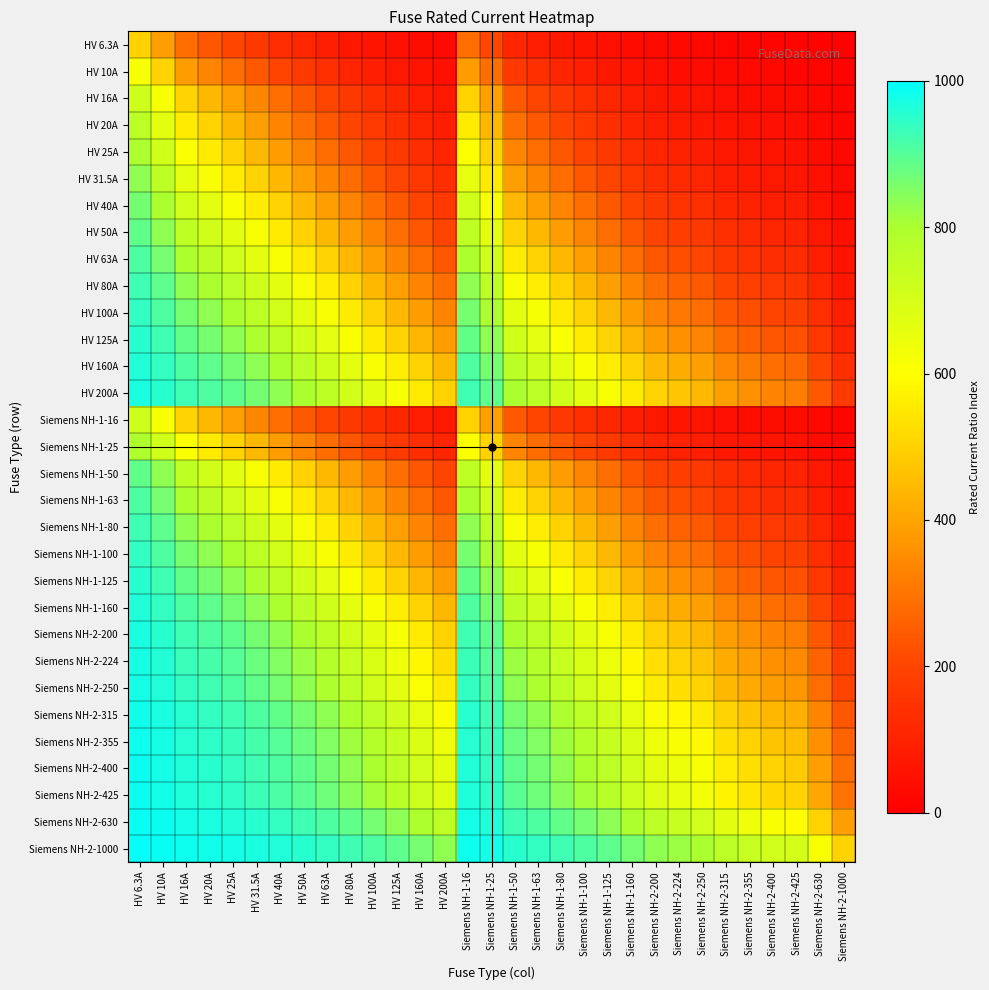

Reading left to right, what are all the values shown in this chart?

HV 6.3A: HV 6.3A=500.0	HV 10A=386.5	HV 16A=282.5	HV 20A=239.5	HV 25A=201.3	HV 31.5A=166.7	HV 40A=136.1	HV 50A=111.9	HV 63A=90.9	HV 80A=73.0	HV 100A=59.3	HV 125A=48.0	HV 160A=37.9	HV 200A=30.5	Siemens NH-1-16=282.5	Siemens NH-1-25=201.3	Siemens NH-1-50=111.9	Siemens NH-1-63=90.9	Siemens NH-1-80=73.0	Siemens NH-1-100=59.3	Siemens NH-1-125=48.0	Siemens NH-1-160=37.9	Siemens NH-2-200=30.5	Siemens NH-2-224=27.4	Siemens NH-2-250=24.6	Siemens NH-2-315=19.6	Siemens NH-2-355=17.4	Siemens NH-2-400=15.5	Siemens NH-2-425=14.6	Siemens NH-2-630=9.9	Siemens NH-2-1000=6.3
HV 10A: HV 6.3A=613.5	HV 10A=500.0	HV 16A=384.6	HV 20A=333.3	HV 25A=285.7	HV 31.5A=241.0	HV 40A=200.0	HV 50A=166.7	HV 63A=137.0	HV 80A=111.1	HV 100A=90.9	HV 125A=74.1	HV 160A=58.8	HV 200A=47.6	Siemens NH-1-16=384.6	Siemens NH-1-25=285.7	Siemens NH-1-50=166.7	Siemens NH-1-63=137.0	Siemens NH-1-80=111.1	Siemens NH-1-100=90.9	Siemens NH-1-125=74.1	Siemens NH-1-160=58.8	Siemens NH-2-200=47.6	Siemens NH-2-224=42.7	Siemens NH-2-250=38.5	Siemens NH-2-315=30.8	Siemens NH-2-355=27.4	Siemens NH-2-400=24.4	Siemens NH-2-425=23.0	Siemens NH-2-630=15.6	Siemens NH-2-1000=9.9
HV 16A: HV 6.3A=717.5	HV 10A=615.4	HV 16A=500.0	HV 20A=444.4	HV 25A=390.2	HV 31.5A=336.8	HV 40A=285.7	HV 50A=242.4	HV 63A=202.5	HV 80A=166.7	HV 100A=137.9	HV 125A=113.5	HV 160A=90.9	HV 200A=74.1	Siemens NH-1-16=500.0	Siemens NH-1-25=390.2	Siemens NH-1-50=242.4	Siemens NH-1-63=202.5	Siemens NH-1-80=166.7	Siemens NH-1-100=137.9	Siemens NH-1-125=113.5	Siemens NH-1-160=90.9	Siemens NH-2-200=74.1	Siemens NH-2-224=66.7	Siemens NH-2-250=60.2	Siemens NH-2-315=48.3	Siemens NH-2-355=43.1	Siemens NH-2-400=38.5	Siemens NH-2-425=36.3	Siemens NH-2-630=24.8	Siemens NH-2-1000=15.7
HV 20A: HV 6.3A=760.5	HV 10A=666.7	HV 16A=555.6	HV 20A=500.0	HV 25A=444.4	HV 31.5A=388.3	HV 40A=333.3	HV 50A=285.7	HV 63A=241.0	HV 80A=200.0	HV 100A=166.7	HV 125A=137.9	HV 160A=111.1	HV 200A=90.9	Siemens NH-1-16=555.6	Siemens NH-1-25=444.4	Siemens NH-1-50=285.7	Siemens NH-1-63=241.0	Siemens NH-1-80=200.0	Siemens NH-1-100=166.7	Siemens NH-1-125=137.9	Siemens NH-1-160=111.1	Siemens NH-2-200=90.9	Siemens NH-2-224=82.0	Siemens NH-2-250=74.1	Siemens NH-2-315=59.7	Siemens NH-2-355=53.3	Siemens NH-2-400=47.6	Siemens NH-2-425=44.9	Siemens NH-2-630=30.8	Siemens NH-2-1000=19.6
HV 25A: HV 6.3A=798.7	HV 10A=714.3	HV 16A=609.8	HV 20A=555.6	HV 25A=500.0	HV 31.5A=442.5	HV 40A=384.6	HV 50A=333.3	HV 63A=284.1	HV 80A=238.1	HV 100A=200.0	HV 125A=166.7	HV 160A=135.1	HV 200A=111.1	Siemens NH-1-16=609.8	Siemens NH-1-25=500.0	Siemens NH-1-50=333.3	Siemens NH-1-63=284.1	Siemens NH-1-80=238.1	Siemens NH-1-100=200.0	Siemens NH-1-125=166.7	Siemens NH-1-160=135.1	Siemens NH-2-200=111.1	Siemens NH-2-224=100.4	Siemens NH-2-250=90.9	Siemens NH-2-315=73.5	Siemens NH-2-355=65.8	Siemens NH-2-400=58.8	Siemens NH-2-425=55.6	Siemens NH-2-630=38.2	Siemens NH-2-1000=24.4
HV 31.5A: HV 6.3A=833.3	HV 10A=759.0	HV 16A=663.2	HV 20A=611.7	HV 25A=557.5	HV 31.5A=500.0	HV 40A=440.6	HV 50A=386.5	HV 63A=333.3	HV 80A=282.5	HV 100A=239.5	HV 125A=201.3	HV 160A=164.5	HV 200A=136.1	Siemens NH-1-16=663.2	Siemens NH-1-25=557.5	Siemens NH-1-50=386.5	Siemens NH-1-63=333.3	Siemens NH-1-80=282.5	Siemens NH-1-100=239.5	Siemens NH-1-125=201.3	Siemens NH-1-160=164.5	Siemens NH-2-200=136.1	Siemens NH-2-224=123.3	Siemens NH-2-250=111.9	Siemens NH-2-315=90.9	Siemens NH-2-355=81.5	Siemens NH-2-400=73.0	Siemens NH-2-425=69.0	Siemens NH-2-630=47.6	Siemens NH-2-1000=30.5
HV 40A: HV 6.3A=863.9	HV 10A=800.0	HV 16A=714.3	HV 20A=666.7	HV 25A=615.4	HV 31.5A=559.4	HV 40A=500.0	HV 50A=444.4	HV 63A=388.3	HV 80A=333.3	HV 100A=285.7	HV 125A=242.4	HV 160A=200.0	HV 200A=166.7	Siemens NH-1-16=714.3	Siemens NH-1-25=615.4	Siemens NH-1-50=444.4	Siemens NH-1-63=388.3	Siemens NH-1-80=333.3	Siemens NH-1-100=285.7	Siemens NH-1-125=242.4	Siemens NH-1-160=200.0	Siemens NH-2-200=166.7	Siemens NH-2-224=151.5	Siemens NH-2-250=137.9	Siemens NH-2-315=112.7	Siemens NH-2-355=101.3	Siemens NH-2-400=90.9	Siemens NH-2-425=86.0	Siemens NH-2-630=59.7	Siemens NH-2-1000=38.5
HV 50A: HV 6.3A=888.1	HV 10A=833.3	HV 16A=757.6	HV 20A=714.3	HV 25A=666.7	HV 31.5A=613.5	HV 40A=555.6	HV 50A=500.0	HV 63A=442.5	HV 80A=384.6	HV 100A=333.3	HV 125A=285.7	HV 160A=238.1	HV 200A=200.0	Siemens NH-1-16=757.6	Siemens NH-1-25=666.7	Siemens NH-1-50=500.0	Siemens NH-1-63=442.5	Siemens NH-1-80=384.6	Siemens NH-1-100=333.3	Siemens NH-1-125=285.7	Siemens NH-1-160=238.1	Siemens NH-2-200=200.0	Siemens NH-2-224=182.5	Siemens NH-2-250=166.7	Siemens NH-2-315=137.0	Siemens NH-2-355=123.5	Siemens NH-2-400=111.1	Siemens NH-2-425=105.3	Siemens NH-2-630=73.5	Siemens NH-2-1000=47.6
HV 63A: HV 6.3A=909.1	HV 10A=863.0	HV 16A=797.5	HV 20A=759.0	HV 25A=715.9	HV 31.5A=666.7	HV 40A=611.7	HV 50A=557.5	HV 63A=500.0	HV 80A=440.6	HV 100A=386.5	HV 125A=335.1	HV 160A=282.5	HV 200A=239.5	Siemens NH-1-16=797.5	Siemens NH-1-25=715.9	Siemens NH-1-50=557.5	Siemens NH-1-63=500.0	Siemens NH-1-80=440.6	Siemens NH-1-100=386.5	Siemens NH-1-125=335.1	Siemens NH-1-160=282.5	Siemens NH-2-200=239.5	Siemens NH-2-224=219.5	Siemens NH-2-250=201.3	Siemens NH-2-315=166.7	Siemens NH-2-355=150.7	Siemens NH-2-400=136.1	Siemens NH-2-425=129.1	Siemens NH-2-630=90.9	Siemens NH-2-1000=59.3
HV 80A: HV 6.3A=927.0	HV 10A=888.9	HV 16A=833.3	HV 20A=800.0	HV 25A=761.9	HV 31.5A=717.5	HV 40A=666.7	HV 50A=615.4	HV 63A=559.4	HV 80A=500.0	HV 100A=444.4	HV 125A=390.2	HV 160A=333.3	HV 200A=285.7	Siemens NH-1-16=833.3	Siemens NH-1-25=761.9	Siemens NH-1-50=615.4	Siemens NH-1-63=559.4	Siemens NH-1-80=500.0	Siemens NH-1-100=444.4	Siemens NH-1-125=390.2	Siemens NH-1-160=333.3	Siemens NH-2-200=285.7	Siemens NH-2-224=263.2	Siemens NH-2-250=242.4	Siemens NH-2-315=202.5	Siemens NH-2-355=183.9	Siemens NH-2-400=166.7	Siemens NH-2-425=158.4	Siemens NH-2-630=112.7	Siemens NH-2-1000=74.1
HV 100A: HV 6.3A=940.7	HV 10A=909.1	HV 16A=862.1	HV 20A=833.3	HV 25A=800.0	HV 31.5A=760.5	HV 40A=714.3	HV 50A=666.7	HV 63A=613.5	HV 80A=555.6	HV 100A=500.0	HV 125A=444.4	HV 160A=384.6	HV 200A=333.3	Siemens NH-1-16=862.1	Siemens NH-1-25=800.0	Siemens NH-1-50=666.7	Siemens NH-1-63=613.5	Siemens NH-1-80=555.6	Siemens NH-1-100=500.0	Siemens NH-1-125=444.4	Siemens NH-1-160=384.6	Siemens NH-2-200=333.3	Siemens NH-2-224=308.6	Siemens NH-2-250=285.7	Siemens NH-2-315=241.0	Siemens NH-2-355=219.8	Siemens NH-2-400=200.0	Siemens NH-2-425=190.5	Siemens NH-2-630=137.0	Siemens NH-2-1000=90.9
HV 125A: HV 6.3A=952.0	HV 10A=925.9	HV 16A=886.5	HV 20A=862.1	HV 25A=833.3	HV 31.5A=798.7	HV 40A=757.6	HV 50A=714.3	HV 63A=664.9	HV 80A=609.8	HV 100A=555.6	HV 125A=500.0	HV 160A=438.6	HV 200A=384.6	Siemens NH-1-16=886.5	Siemens NH-1-25=833.3	Siemens NH-1-50=714.3	Siemens NH-1-63=664.9	Siemens NH-1-80=609.8	Siemens NH-1-100=555.6	Siemens NH-1-125=500.0	Siemens NH-1-160=438.6	Siemens NH-2-200=384.6	Siemens NH-2-224=358.2	Siemens NH-2-250=333.3	Siemens NH-2-315=284.1	Siemens NH-2-355=260.4	Siemens NH-2-400=238.1	Siemens NH-2-425=227.3	Siemens NH-2-630=165.6	Siemens NH-2-1000=111.1
HV 160A: HV 6.3A=962.1	HV 10A=941.2	HV 16A=909.1	HV 20A=888.9	HV 25A=864.9	HV 31.5A=835.5	HV 40A=800.0	HV 50A=761.9	HV 63A=717.5	HV 80A=666.7	HV 100A=615.4	HV 125A=561.4	HV 160A=500.0	HV 200A=444.4	Siemens NH-1-16=909.1	Siemens NH-1-25=864.9	Siemens NH-1-50=761.9	Siemens NH-1-63=717.5	Siemens NH-1-80=666.7	Siemens NH-1-100=615.4	Siemens NH-1-125=561.4	Siemens NH-1-160=500.0	Siemens NH-2-200=444.4	Siemens NH-2-224=416.7	Siemens NH-2-250=390.2	Siemens NH-2-315=336.8	Siemens NH-2-355=310.7	Siemens NH-2-400=285.7	Siemens NH-2-425=273.5	Siemens NH-2-630=202.5	Siemens NH-2-1000=137.9
HV 200A: HV 6.3A=969.5	HV 10A=952.4	HV 16A=925.9	HV 20A=909.1	HV 25A=888.9	HV 31.5A=863.9	HV 40A=833.3	HV 50A=800.0	HV 63A=760.5	HV 80A=714.3	HV 100A=666.7	HV 125A=615.4	HV 160A=555.6	HV 200A=500.0	Siemens NH-1-16=925.9	Siemens NH-1-25=888.9	Siemens NH-1-50=800.0	Siemens NH-1-63=760.5	Siemens NH-1-80=714.3	Siemens NH-1-100=666.7	Siemens NH-1-125=615.4	Siemens NH-1-160=555.6	Siemens NH-2-200=500.0	Siemens NH-2-224=471.7	Siemens NH-2-250=444.4	Siemens NH-2-315=388.3	Siemens NH-2-355=360.4	Siemens NH-2-400=333.3	Siemens NH-2-425=320.0	Siemens NH-2-630=241.0	Siemens NH-2-1000=166.7
Siemens NH-1-16: HV 6.3A=717.5	HV 10A=615.4	HV 16A=500.0	HV 20A=444.4	HV 25A=390.2	HV 31.5A=336.8	HV 40A=285.7	HV 50A=242.4	HV 63A=202.5	HV 80A=166.7	HV 100A=137.9	HV 125A=113.5	HV 160A=90.9	HV 200A=74.1	Siemens NH-1-16=500.0	Siemens NH-1-25=390.2	Siemens NH-1-50=242.4	Siemens NH-1-63=202.5	Siemens NH-1-80=166.7	Siemens NH-1-100=137.9	Siemens NH-1-125=113.5	Siemens NH-1-160=90.9	Siemens NH-2-200=74.1	Siemens NH-2-224=66.7	Siemens NH-2-250=60.2	Siemens NH-2-315=48.3	Siemens NH-2-355=43.1	Siemens NH-2-400=38.5	Siemens NH-2-425=36.3	Siemens NH-2-630=24.8	Siemens NH-2-1000=15.7
Siemens NH-1-25: HV 6.3A=798.7	HV 10A=714.3	HV 16A=609.8	HV 20A=555.6	HV 25A=500.0	HV 31.5A=442.5	HV 40A=384.6	HV 50A=333.3	HV 63A=284.1	HV 80A=238.1	HV 100A=200.0	HV 125A=166.7	HV 160A=135.1	HV 200A=111.1	Siemens NH-1-16=609.8	Siemens NH-1-25=500.0	Siemens NH-1-50=333.3	Siemens NH-1-63=284.1	Siemens NH-1-80=238.1	Siemens NH-1-100=200.0	Siemens NH-1-125=166.7	Siemens NH-1-160=135.1	Siemens NH-2-200=111.1	Siemens NH-2-224=100.4	Siemens NH-2-250=90.9	Siemens NH-2-315=73.5	Siemens NH-2-355=65.8	Siemens NH-2-400=58.8	Siemens NH-2-425=55.6	Siemens NH-2-630=38.2	Siemens NH-2-1000=24.4
Siemens NH-1-50: HV 6.3A=888.1	HV 10A=833.3	HV 16A=757.6	HV 20A=714.3	HV 25A=666.7	HV 31.5A=613.5	HV 40A=555.6	HV 50A=500.0	HV 63A=442.5	HV 80A=384.6	HV 100A=333.3	HV 125A=285.7	HV 160A=238.1	HV 200A=200.0	Siemens NH-1-16=757.6	Siemens NH-1-25=666.7	Siemens NH-1-50=500.0	Siemens NH-1-63=442.5	Siemens NH-1-80=384.6	Siemens NH-1-100=333.3	Siemens NH-1-125=285.7	Siemens NH-1-160=238.1	Siemens NH-2-200=200.0	Siemens NH-2-224=182.5	Siemens NH-2-250=166.7	Siemens NH-2-315=137.0	Siemens NH-2-355=123.5	Siemens NH-2-400=111.1	Siemens NH-2-425=105.3	Siemens NH-2-630=73.5	Siemens NH-2-1000=47.6
Siemens NH-1-63: HV 6.3A=909.1	HV 10A=863.0	HV 16A=797.5	HV 20A=759.0	HV 25A=715.9	HV 31.5A=666.7	HV 40A=611.7	HV 50A=557.5	HV 63A=500.0	HV 80A=440.6	HV 100A=386.5	HV 125A=335.1	HV 160A=282.5	HV 200A=239.5	Siemens NH-1-16=797.5	Siemens NH-1-25=715.9	Siemens NH-1-50=557.5	Siemens NH-1-63=500.0	Siemens NH-1-80=440.6	Siemens NH-1-100=386.5	Siemens NH-1-125=335.1	Siemens NH-1-160=282.5	Siemens NH-2-200=239.5	Siemens NH-2-224=219.5	Siemens NH-2-250=201.3	Siemens NH-2-315=166.7	Siemens NH-2-355=150.7	Siemens NH-2-400=136.1	Siemens NH-2-425=129.1	Siemens NH-2-630=90.9	Siemens NH-2-1000=59.3
Siemens NH-1-80: HV 6.3A=927.0	HV 10A=888.9	HV 16A=833.3	HV 20A=800.0	HV 25A=761.9	HV 31.5A=717.5	HV 40A=666.7	HV 50A=615.4	HV 63A=559.4	HV 80A=500.0	HV 100A=444.4	HV 125A=390.2	HV 160A=333.3	HV 200A=285.7	Siemens NH-1-16=833.3	Siemens NH-1-25=761.9	Siemens NH-1-50=615.4	Siemens NH-1-63=559.4	Siemens NH-1-80=500.0	Siemens NH-1-100=444.4	Siemens NH-1-125=390.2	Siemens NH-1-160=333.3	Siemens NH-2-200=285.7	Siemens NH-2-224=263.2	Siemens NH-2-250=242.4	Siemens NH-2-315=202.5	Siemens NH-2-355=183.9	Siemens NH-2-400=166.7	Siemens NH-2-425=158.4	Siemens NH-2-630=112.7	Siemens NH-2-1000=74.1
Siemens NH-1-100: HV 6.3A=940.7	HV 10A=909.1	HV 16A=862.1	HV 20A=833.3	HV 25A=800.0	HV 31.5A=760.5	HV 40A=714.3	HV 50A=666.7	HV 63A=613.5	HV 80A=555.6	HV 100A=500.0	HV 125A=444.4	HV 160A=384.6	HV 200A=333.3	Siemens NH-1-16=862.1	Siemens NH-1-25=800.0	Siemens NH-1-50=666.7	Siemens NH-1-63=613.5	Siemens NH-1-80=555.6	Siemens NH-1-100=500.0	Siemens NH-1-125=444.4	Siemens NH-1-160=384.6	Siemens NH-2-200=333.3	Siemens NH-2-224=308.6	Siemens NH-2-250=285.7	Siemens NH-2-315=241.0	Siemens NH-2-355=219.8	Siemens NH-2-400=200.0	Siemens NH-2-425=190.5	Siemens NH-2-630=137.0	Siemens NH-2-1000=90.9
Siemens NH-1-125: HV 6.3A=952.0	HV 10A=925.9	HV 16A=886.5	HV 20A=862.1	HV 25A=833.3	HV 31.5A=798.7	HV 40A=757.6	HV 50A=714.3	HV 63A=664.9	HV 80A=609.8	HV 100A=555.6	HV 125A=500.0	HV 160A=438.6	HV 200A=384.6	Siemens NH-1-16=886.5	Siemens NH-1-25=833.3	Siemens NH-1-50=714.3	Siemens NH-1-63=664.9	Siemens NH-1-80=609.8	Siemens NH-1-100=555.6	Siemens NH-1-125=500.0	Siemens NH-1-160=438.6	Siemens NH-2-200=384.6	Siemens NH-2-224=358.2	Siemens NH-2-250=333.3	Siemens NH-2-315=284.1	Siemens NH-2-355=260.4	Siemens NH-2-400=238.1	Siemens NH-2-425=227.3	Siemens NH-2-630=165.6	Siemens NH-2-1000=111.1
Siemens NH-1-160: HV 6.3A=962.1	HV 10A=941.2	HV 16A=909.1	HV 20A=888.9	HV 25A=864.9	HV 31.5A=835.5	HV 40A=800.0	HV 50A=761.9	HV 63A=717.5	HV 80A=666.7	HV 100A=615.4	HV 125A=561.4	HV 160A=500.0	HV 200A=444.4	Siemens NH-1-16=909.1	Siemens NH-1-25=864.9	Siemens NH-1-50=761.9	Siemens NH-1-63=717.5	Siemens NH-1-80=666.7	Siemens NH-1-100=615.4	Siemens NH-1-125=561.4	Siemens NH-1-160=500.0	Siemens NH-2-200=444.4	Siemens NH-2-224=416.7	Siemens NH-2-250=390.2	Siemens NH-2-315=336.8	Siemens NH-2-355=310.7	Siemens NH-2-400=285.7	Siemens NH-2-425=273.5	Siemens NH-2-630=202.5	Siemens NH-2-1000=137.9
Siemens NH-2-200: HV 6.3A=969.5	HV 10A=952.4	HV 16A=925.9	HV 20A=909.1	HV 25A=888.9	HV 31.5A=863.9	HV 40A=833.3	HV 50A=800.0	HV 63A=760.5	HV 80A=714.3	HV 100A=666.7	HV 125A=615.4	HV 160A=555.6	HV 200A=500.0	Siemens NH-1-16=925.9	Siemens NH-1-25=888.9	Siemens NH-1-50=800.0	Siemens NH-1-63=760.5	Siemens NH-1-80=714.3	Siemens NH-1-100=666.7	Siemens NH-1-125=615.4	Siemens NH-1-160=555.6	Siemens NH-2-200=500.0	Siemens NH-2-224=471.7	Siemens NH-2-250=444.4	Siemens NH-2-315=388.3	Siemens NH-2-355=360.4	Siemens NH-2-400=333.3	Siemens NH-2-425=320.0	Siemens NH-2-630=241.0	Siemens NH-2-1000=166.7
Siemens NH-2-224: HV 6.3A=972.6	HV 10A=957.3	HV 16A=933.3	HV 20A=918.0	HV 25A=899.6	HV 31.5A=876.7	HV 40A=848.5	HV 50A=817.5	HV 63A=780.5	HV 80A=736.8	HV 100A=691.4	HV 125A=641.8	HV 160A=583.3	HV 200A=528.3	Siemens NH-1-16=933.3	Siemens NH-1-25=899.6	Siemens NH-1-50=817.5	Siemens NH-1-63=780.5	Siemens NH-1-80=736.8	Siemens NH-1-100=691.4	Siemens NH-1-125=641.8	Siemens NH-1-160=583.3	Siemens NH-2-200=528.3	Siemens NH-2-224=500.0	Siemens NH-2-250=472.6	Siemens NH-2-315=415.6	Siemens NH-2-355=386.9	Siemens NH-2-400=359.0	Siemens NH-2-425=345.1	Siemens NH-2-630=262.3	Siemens NH-2-1000=183.0
Siemens NH-2-250: HV 6.3A=975.4	HV 10A=961.5	HV 16A=939.8	HV 20A=925.9	HV 25A=909.1	HV 31.5A=888.1	HV 40A=862.1	HV 50A=833.3	HV 63A=798.7	HV 80A=757.6	HV 100A=714.3	HV 125A=666.7	HV 160A=609.8	HV 200A=555.6	Siemens NH-1-16=939.8	Siemens NH-1-25=909.1	Siemens NH-1-50=833.3	Siemens NH-1-63=798.7	Siemens NH-1-80=757.6	Siemens NH-1-100=714.3	Siemens NH-1-125=666.7	Siemens NH-1-160=609.8	Siemens NH-2-200=555.6	Siemens NH-2-224=527.4	Siemens NH-2-250=500.0	Siemens NH-2-315=442.5	Siemens NH-2-355=413.2	Siemens NH-2-400=384.6	Siemens NH-2-425=370.4	Siemens NH-2-630=284.1	Siemens NH-2-1000=200.0
Siemens NH-2-315: HV 6.3A=980.4	HV 10A=969.2	HV 16A=951.7	HV 20A=940.3	HV 25A=926.5	HV 31.5A=909.1	HV 40A=887.3	HV 50A=863.0	HV 63A=833.3	HV 80A=797.5	HV 100A=759.0	HV 125A=715.9	HV 160A=663.2	HV 200A=611.7	Siemens NH-1-16=951.7	Siemens NH-1-25=926.5	Siemens NH-1-50=863.0	Siemens NH-1-63=833.3	Siemens NH-1-80=797.5	Siemens NH-1-100=759.0	Siemens NH-1-125=715.9	Siemens NH-1-160=663.2	Siemens NH-2-200=611.7	Siemens NH-2-224=584.4	Siemens NH-2-250=557.5	Siemens NH-2-315=500.0	Siemens NH-2-355=470.1	Siemens NH-2-400=440.6	Siemens NH-2-425=425.7	Siemens NH-2-630=333.3	Siemens NH-2-1000=239.5
Siemens NH-2-355: HV 6.3A=982.6	HV 10A=972.6	HV 16A=956.9	HV 20A=946.7	HV 25A=934.2	HV 31.5A=918.5	HV 40A=898.7	HV 50A=876.5	HV 63A=849.3	HV 80A=816.1	HV 100A=780.2	HV 125A=739.6	HV 160A=689.3	HV 200A=639.6	Siemens NH-1-16=956.9	Siemens NH-1-25=934.2	Siemens NH-1-50=876.5	Siemens NH-1-63=849.3	Siemens NH-1-80=816.1	Siemens NH-1-100=780.2	Siemens NH-1-125=739.6	Siemens NH-1-160=689.3	Siemens NH-2-200=639.6	Siemens NH-2-224=613.1	Siemens NH-2-250=586.8	Siemens NH-2-315=529.9	Siemens NH-2-355=500.0	Siemens NH-2-400=470.2	Siemens NH-2-425=455.1	Siemens NH-2-630=360.4	Siemens NH-2-1000=262.0
Siemens NH-2-400: HV 6.3A=984.5	HV 10A=975.6	HV 16A=961.5	HV 20A=952.4	HV 25A=941.2	HV 31.5A=927.0	HV 40A=909.1	HV 50A=888.9	HV 63A=863.9	HV 80A=833.3	HV 100A=800.0	HV 125A=761.9	HV 160A=714.3	HV 200A=666.7	Siemens NH-1-16=961.5	Siemens NH-1-25=941.2	Siemens NH-1-50=888.9	Siemens NH-1-63=863.9	Siemens NH-1-80=833.3	Siemens NH-1-100=800.0	Siemens NH-1-125=761.9	Siemens NH-1-160=714.3	Siemens NH-2-200=666.7	Siemens NH-2-224=641.0	Siemens NH-2-250=615.4	Siemens NH-2-315=559.4	Siemens NH-2-355=529.8	Siemens NH-2-400=500.0	Siemens NH-2-425=484.8	Siemens NH-2-630=388.3	Siemens NH-2-1000=285.7
Siemens NH-2-425: HV 6.3A=985.4	HV 10A=977.0	HV 16A=963.7	HV 20A=955.1	HV 25A=944.4	HV 31.5A=931.0	HV 40A=914.0	HV 50A=894.7	HV 63A=870.9	HV 80A=841.6	HV 100A=809.5	HV 125A=772.7	HV 160A=726.5	HV 200A=680.0	Siemens NH-1-16=963.7	Siemens NH-1-25=944.4	Siemens NH-1-50=894.7	Siemens NH-1-63=870.9	Siemens NH-1-80=841.6	Siemens NH-1-100=809.5	Siemens NH-1-125=772.7	Siemens NH-1-160=726.5	Siemens NH-2-200=680.0	Siemens NH-2-224=654.9	Siemens NH-2-250=629.6	Siemens NH-2-315=574.3	Siemens NH-2-355=544.9	Siemens NH-2-400=515.2	Siemens NH-2-425=500.0	Siemens NH-2-630=402.8	Siemens NH-2-1000=298.2
Siemens NH-2-630: HV 6.3A=990.1	HV 10A=984.4	HV 16A=975.2	HV 20A=969.2	HV 25A=961.8	HV 31.5A=952.4	HV 40A=940.3	HV 50A=926.5	HV 63A=909.1	HV 80A=887.3	HV 100A=863.0	HV 125A=834.4	HV 160A=797.5	HV 200A=759.0	Siemens NH-1-16=975.2	Siemens NH-1-25=961.8	Siemens NH-1-50=926.5	Siemens NH-1-63=909.1	Siemens NH-1-80=887.3	Siemens NH-1-100=863.0	Siemens NH-1-125=834.4	Siemens NH-1-160=797.5	Siemens NH-2-200=759.0	Siemens NH-2-224=737.7	Siemens NH-2-250=715.9	Siemens NH-2-315=666.7	Siemens NH-2-355=639.6	Siemens NH-2-400=611.7	Siemens NH-2-425=597.2	Siemens NH-2-630=500.0	Siemens NH-2-1000=386.5
Siemens NH-2-1000: HV 6.3A=993.7	HV 10A=990.1	HV 16A=984.3	HV 20A=980.4	HV 25A=975.6	HV 31.5A=969.5	HV 40A=961.5	HV 50A=952.4	HV 63A=940.7	HV 80A=925.9	HV 100A=909.1	HV 125A=888.9	HV 160A=862.1	HV 200A=833.3	Siemens NH-1-16=984.3	Siemens NH-1-25=975.6	Siemens NH-1-50=952.4	Siemens NH-1-63=940.7	Siemens NH-1-80=925.9	Siemens NH-1-100=909.1	Siemens NH-1-125=888.9	Siemens NH-1-160=862.1	Siemens NH-2-200=833.3	Siemens NH-2-224=817.0	Siemens NH-2-250=800.0	Siemens NH-2-315=760.5	Siemens NH-2-355=738.0	Siemens NH-2-400=714.3	Siemens NH-2-425=701.8	Siemens NH-2-630=613.5	Siemens NH-2-1000=500.0